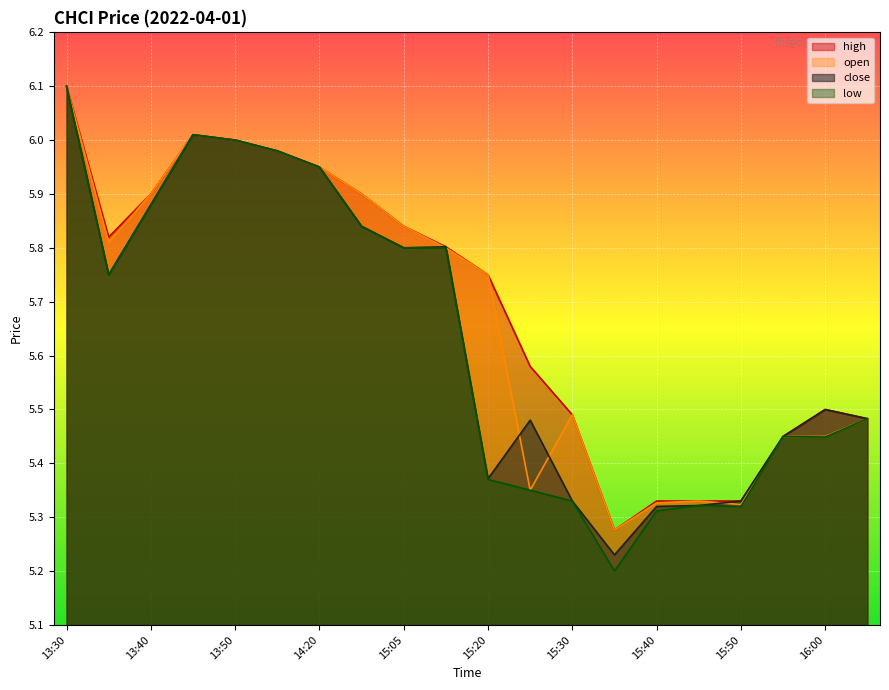

The value of close at 15:30 is 8.2. True or false?

False